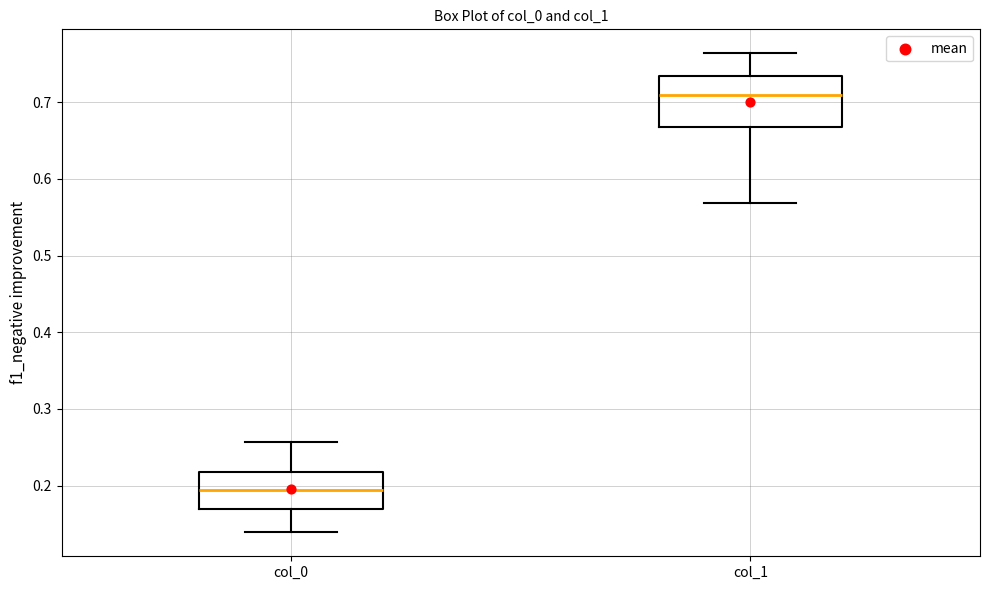

Reading left to right, read every box against the y-axis: the position of its median line, the range the box covers, and the ends of its whiskers. The values are not printed on the chart, so give them approximately, as read against the axis.

col_0: median 0.19, box 0.17 to 0.22, whiskers 0.14 to 0.26
col_1: median 0.71, box 0.67 to 0.73, whiskers 0.57 to 0.76